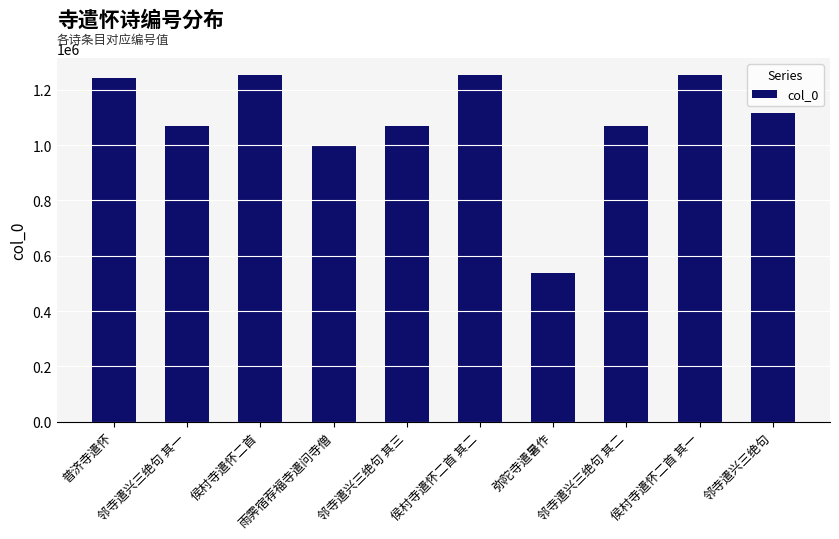

What is the value of the 4th bar from the left?

1001661